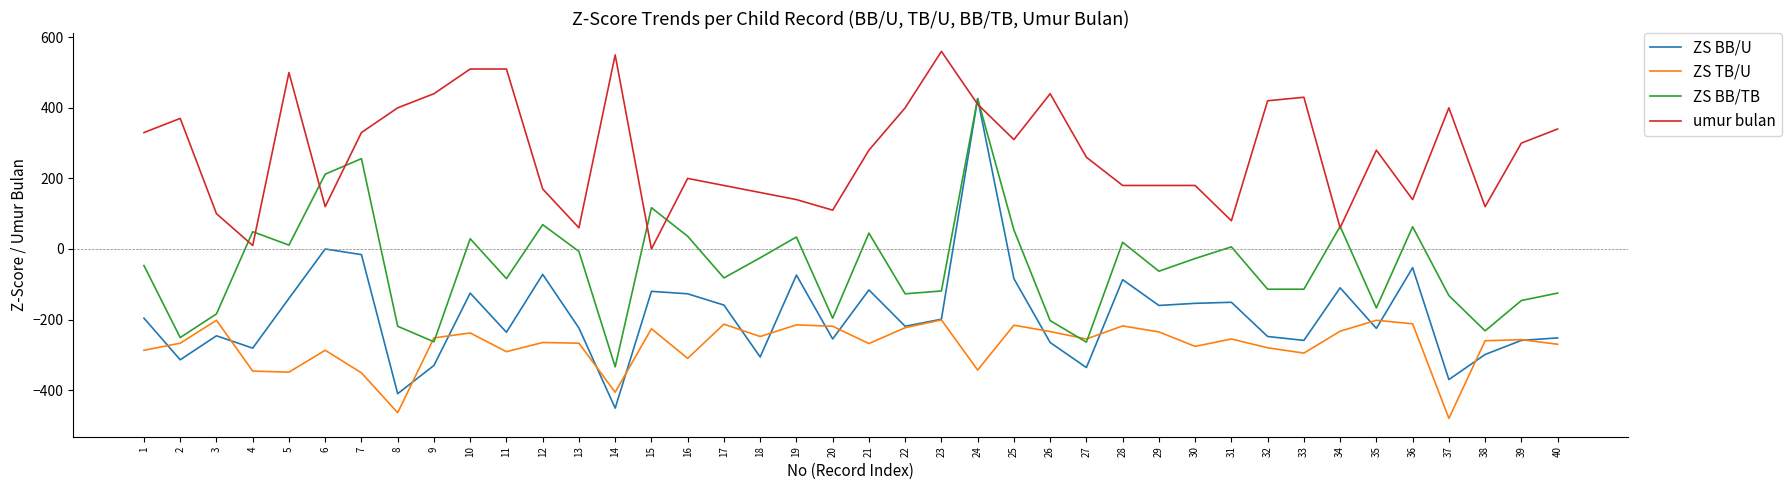

Is the value of ZS TB/U at 40 greater than the value of ZS BB/TB at 19?

No